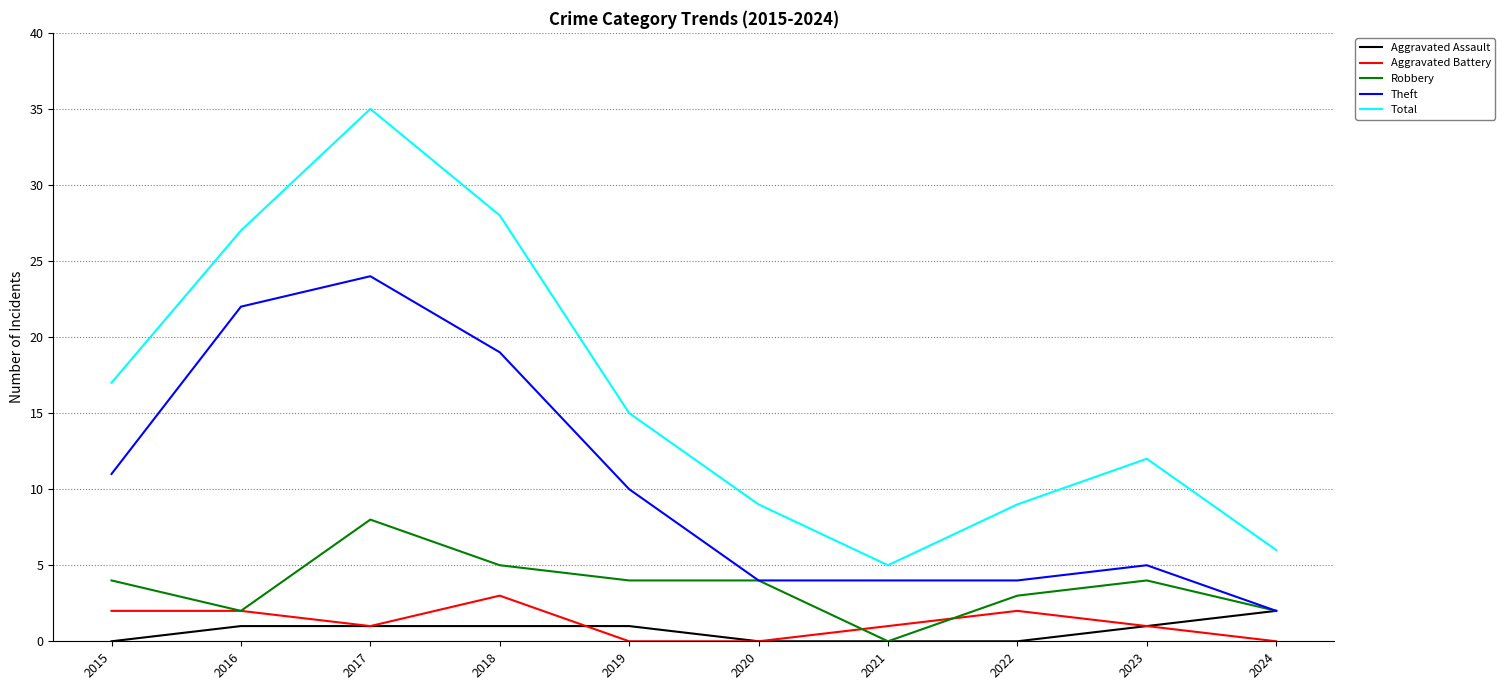

Reading left to right, what are all the values shown in this chart?

Aggravated Assault: 0	1	1	1	1	0	0	0	1	2
Aggravated Battery: 2	2	1	3	0	0	1	2	1	0
Robbery: 4	2	8	5	4	4	0	3	4	2
Theft: 11	22	24	19	10	4	4	4	5	2
Total: 17	27	35	28	15	9	5	9	12	6